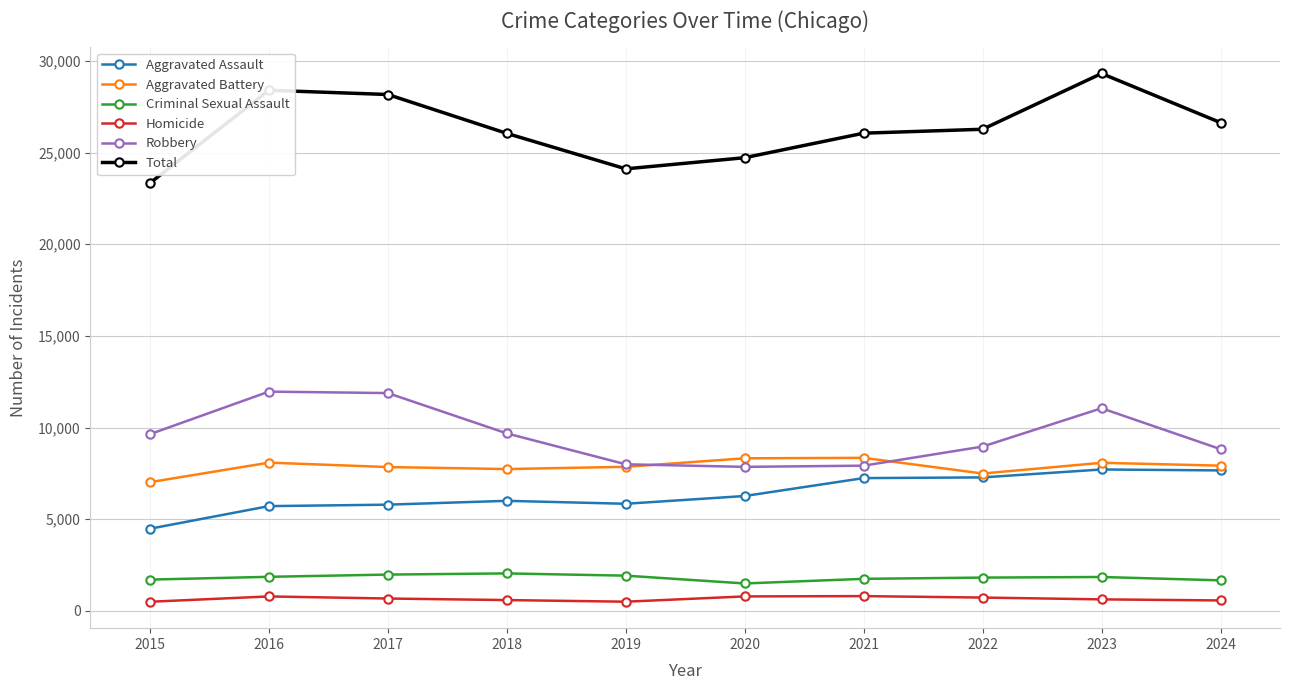

What is the minimum value for Criminal Sexual Assault?

1494